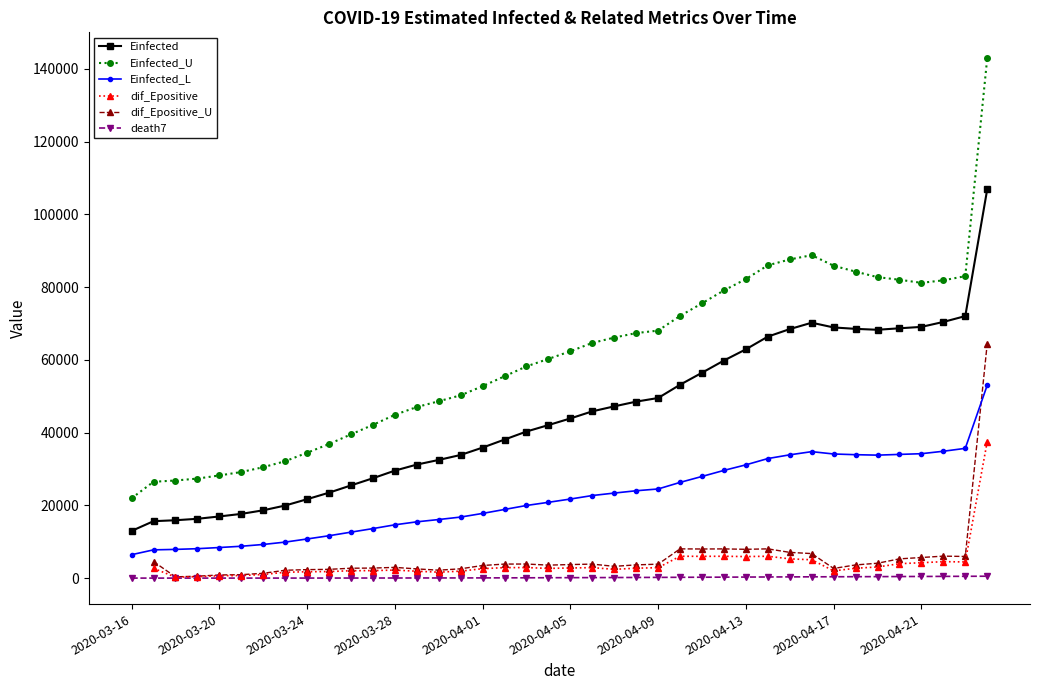

Is it true that Einfected_U equals 48610.8 at 14?

True